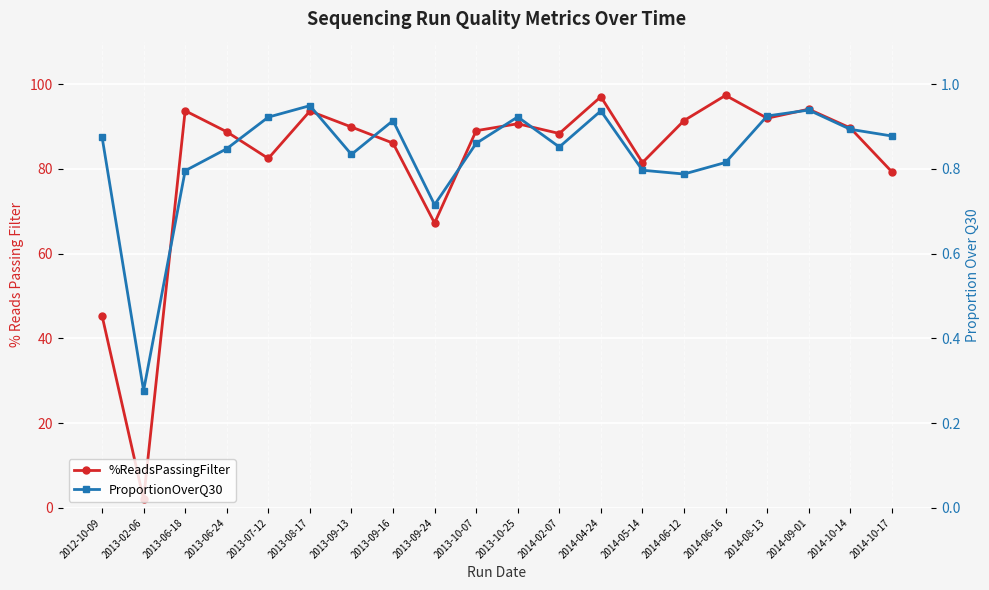

The value of %ReadsPassingFilter at 2013-09-16 is 135.2. True or false?

False